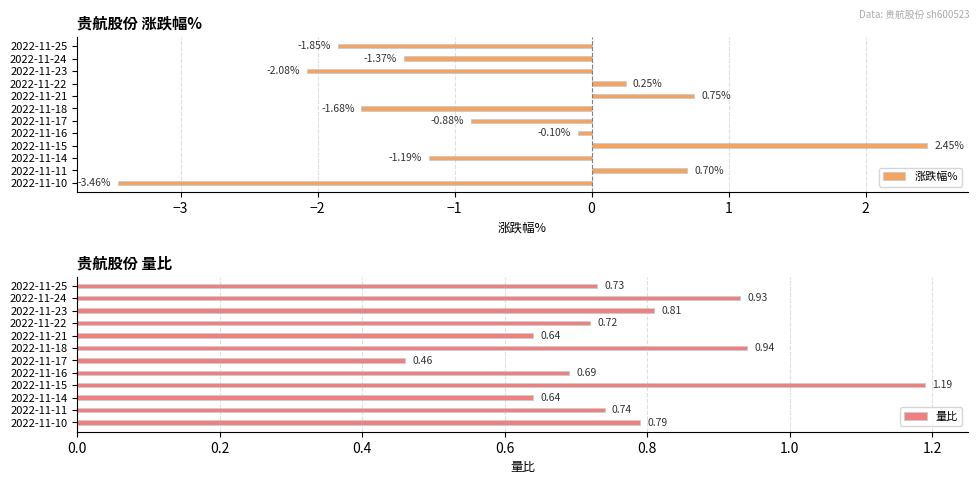

What is the sum of the 涨跌幅% values at 2022-11-24 and 2022-11-15?

1.1